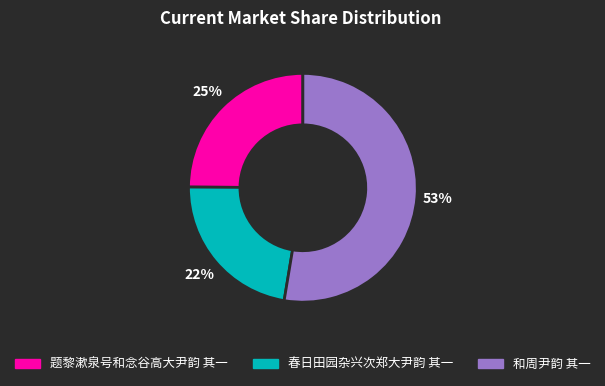

Which slice is the smallest?

春日田园杂兴次郑大尹韵 其一